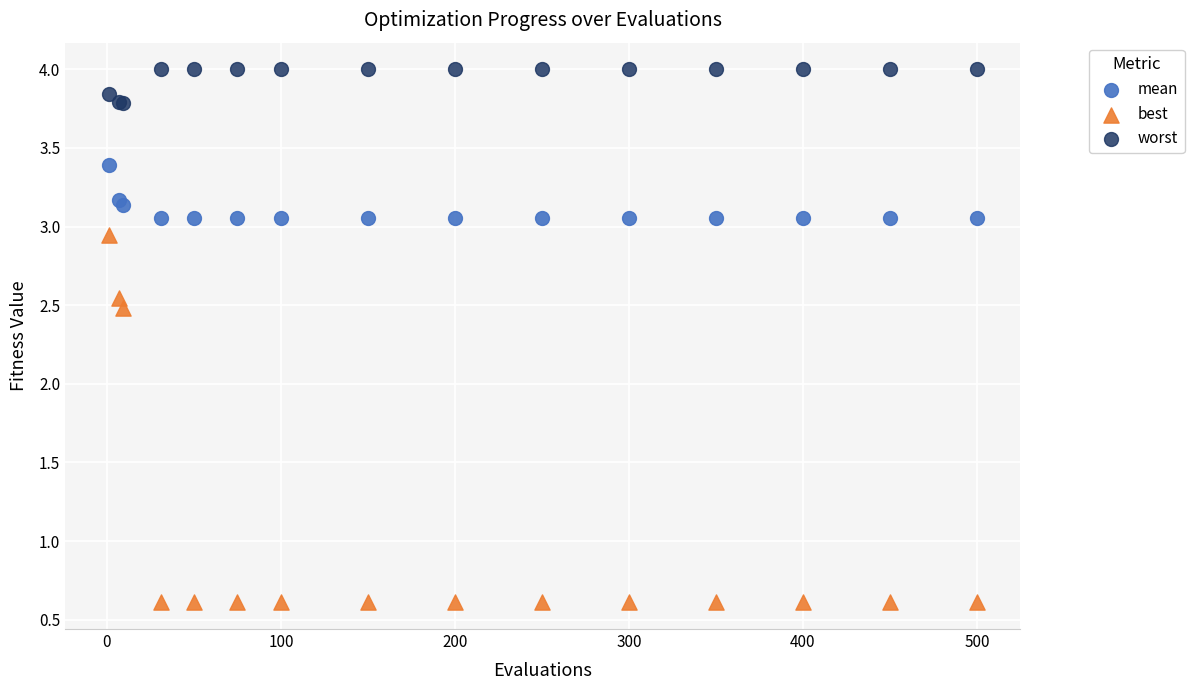

Which series reaches the minimum Y coordinate?

best